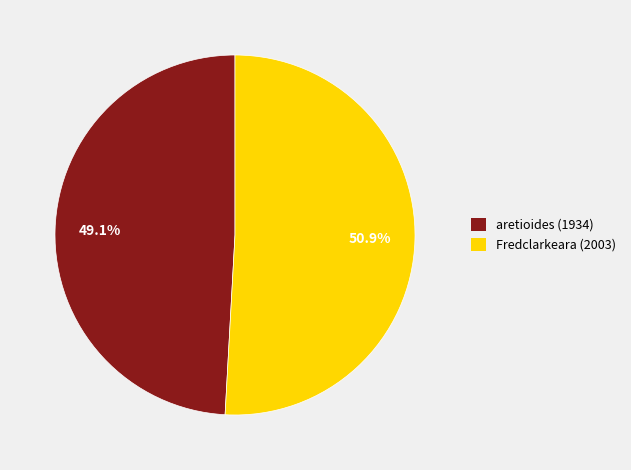

To the nearest percent, what percentage of the pie is aretioides (1934)?

49%